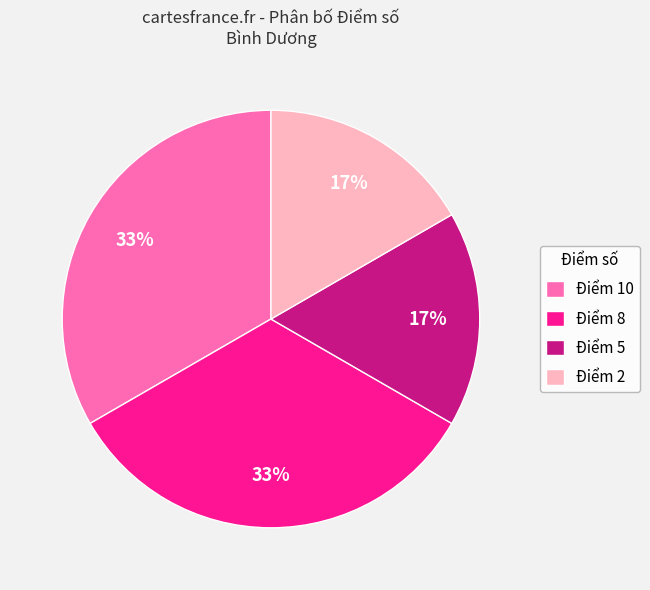

Is it true that Điểm 10 is 20% of the pie?

False